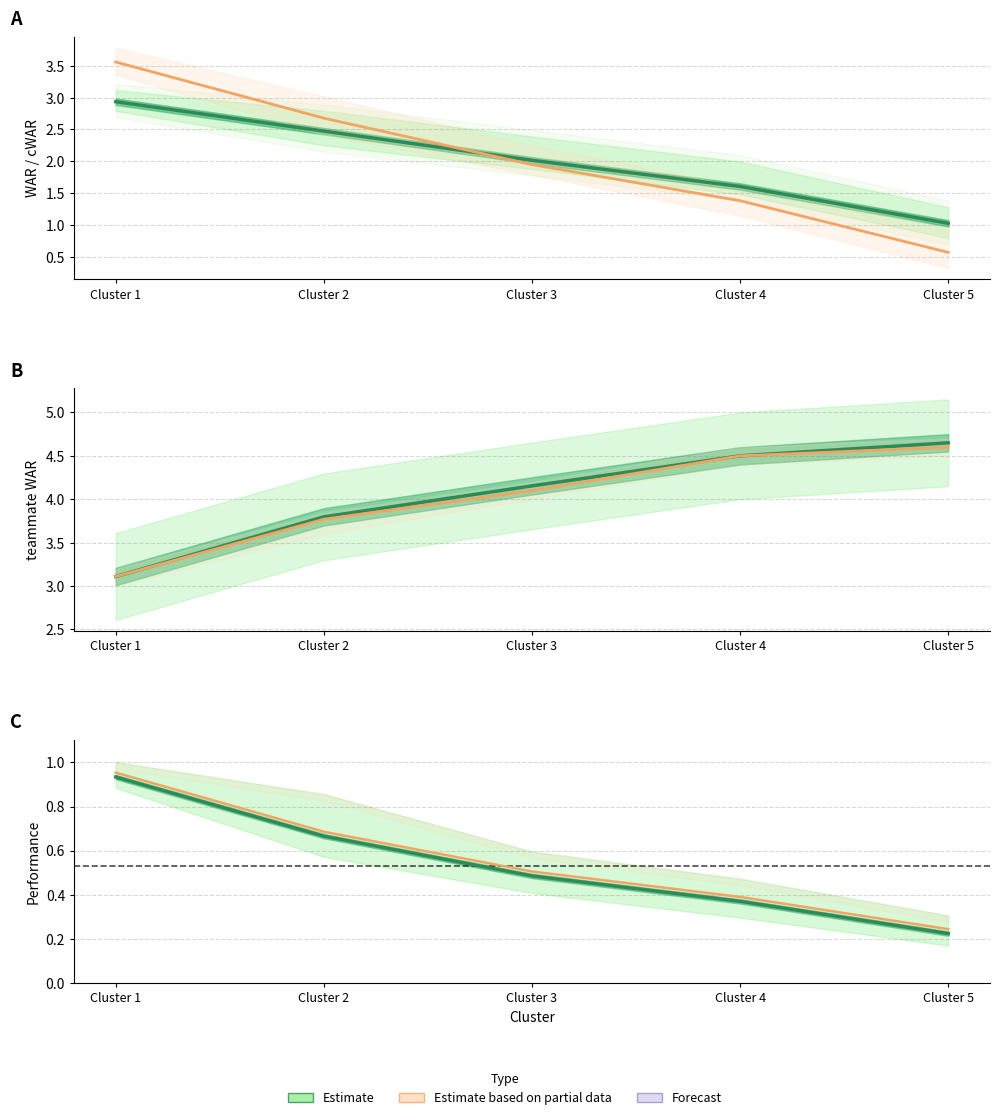

At how many categories does at least one series exceed 2?

5